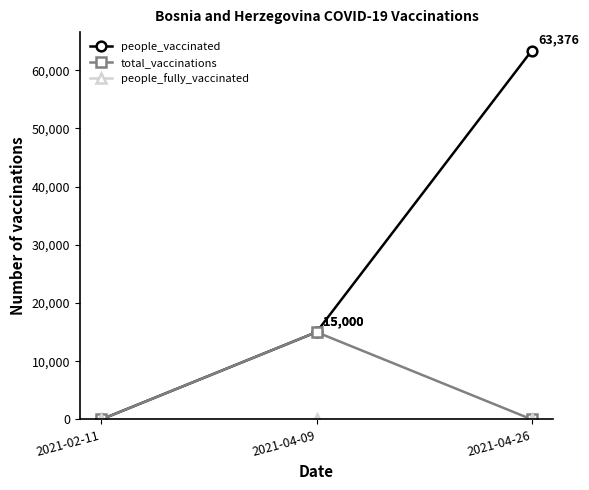

Does the chart have visible grid lines?

No